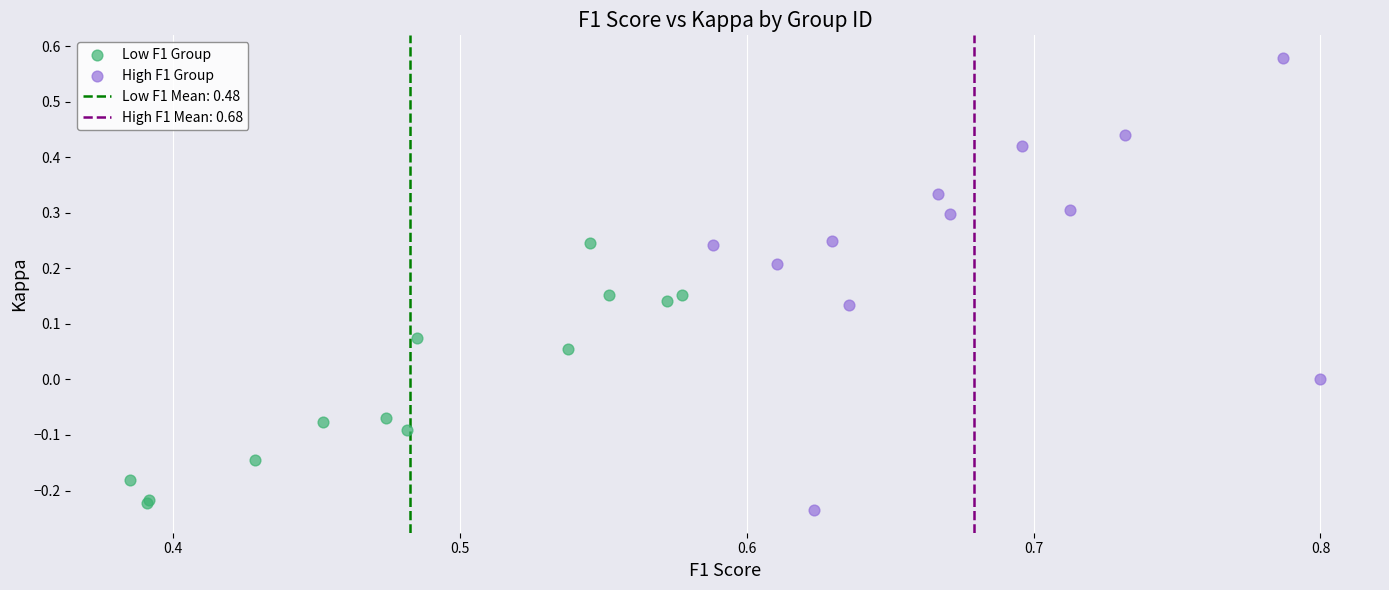

Which series contains the highest Y value?

High F1 Group